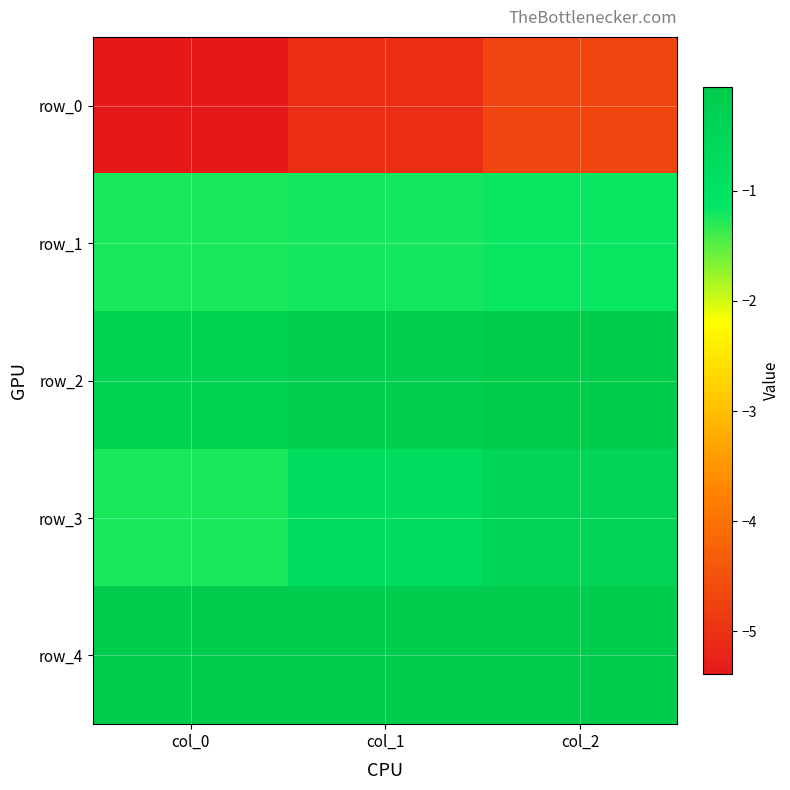

At which category is the sum across all series the highest?

col_2